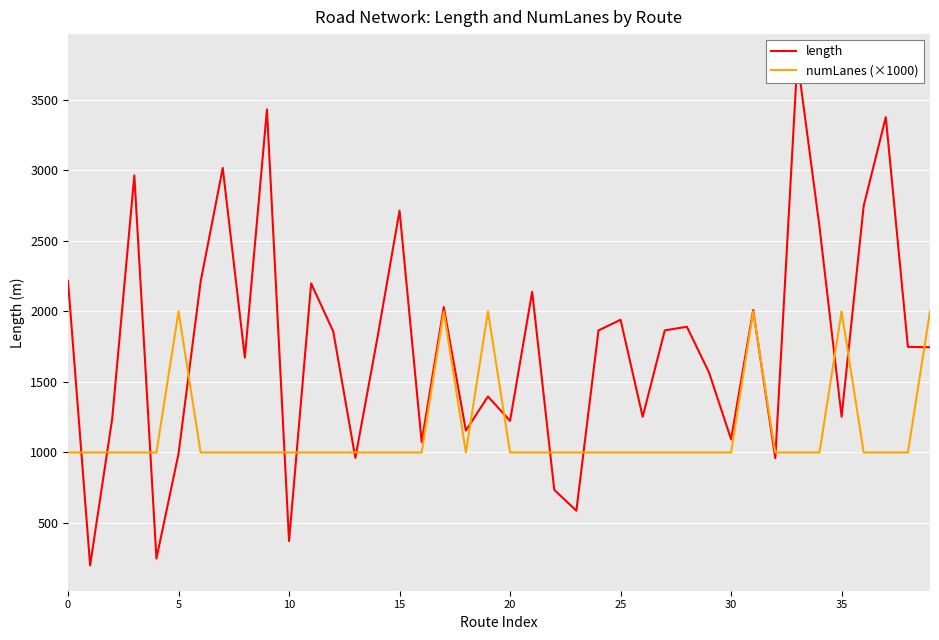

How many values in the length series are below 1814?

20